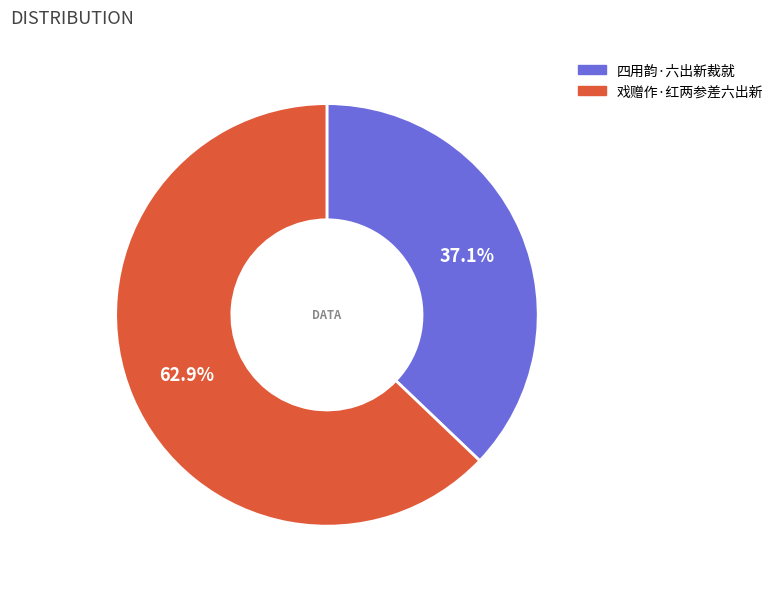

To the nearest percent, what is the combined percentage of 戏赠作·红两参差六出新 and 四用韵·六出新裁就?

100%